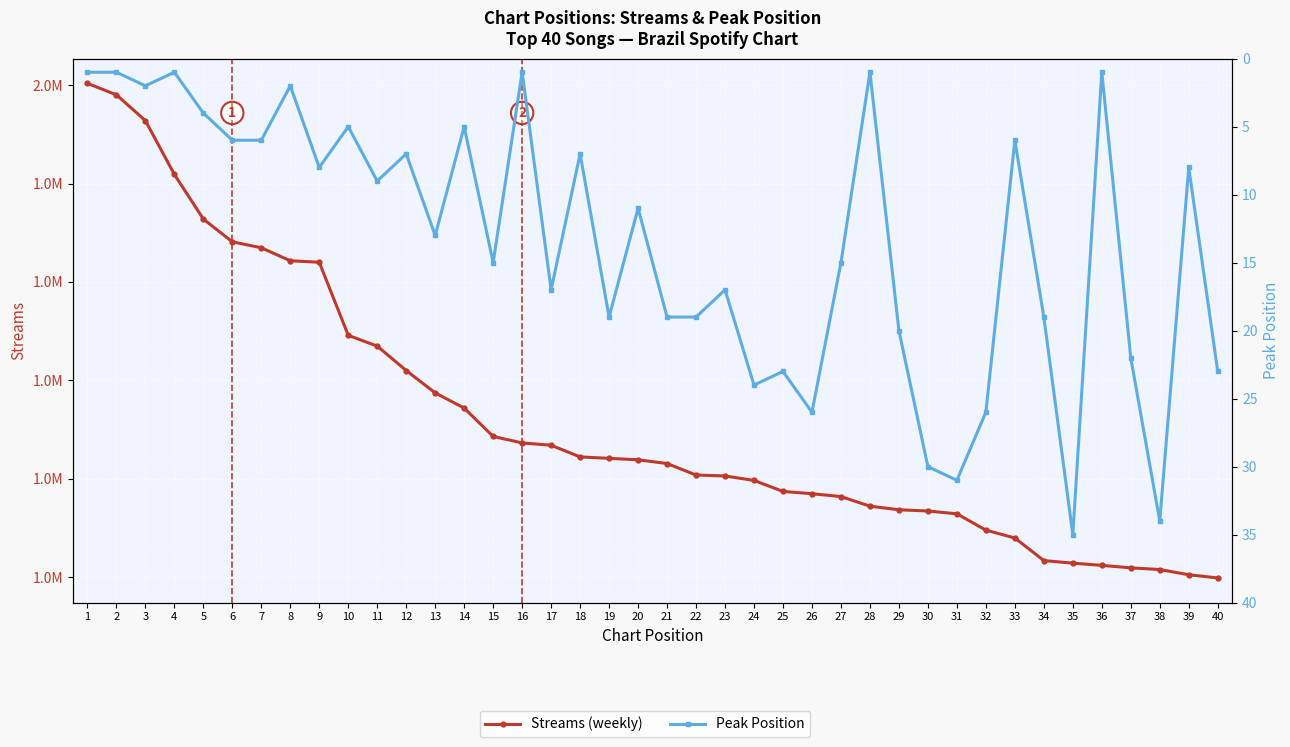

What is the highest value of the Streams (weekly) series?

2003538